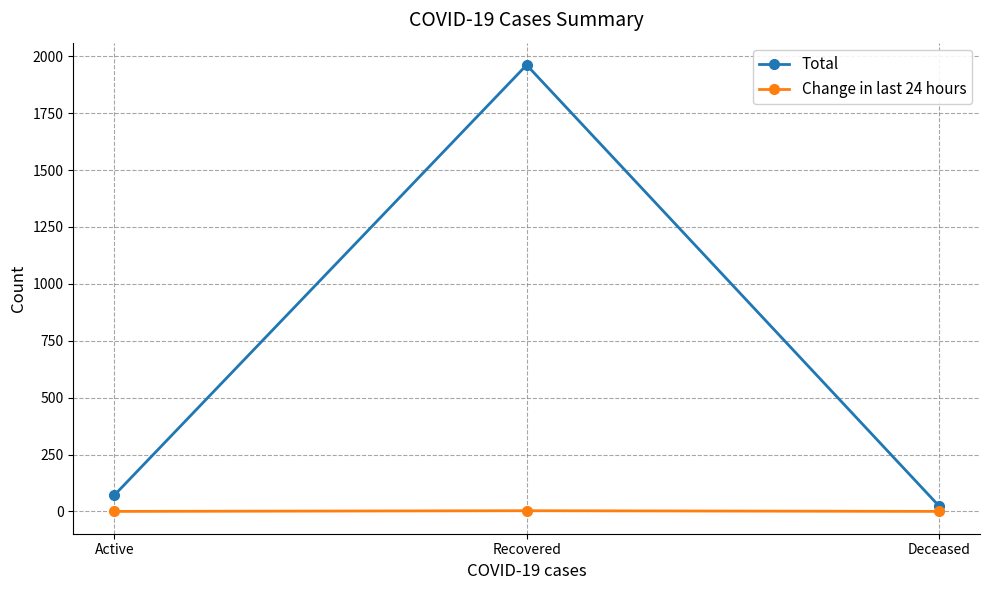

Read the Total value at Active.

72